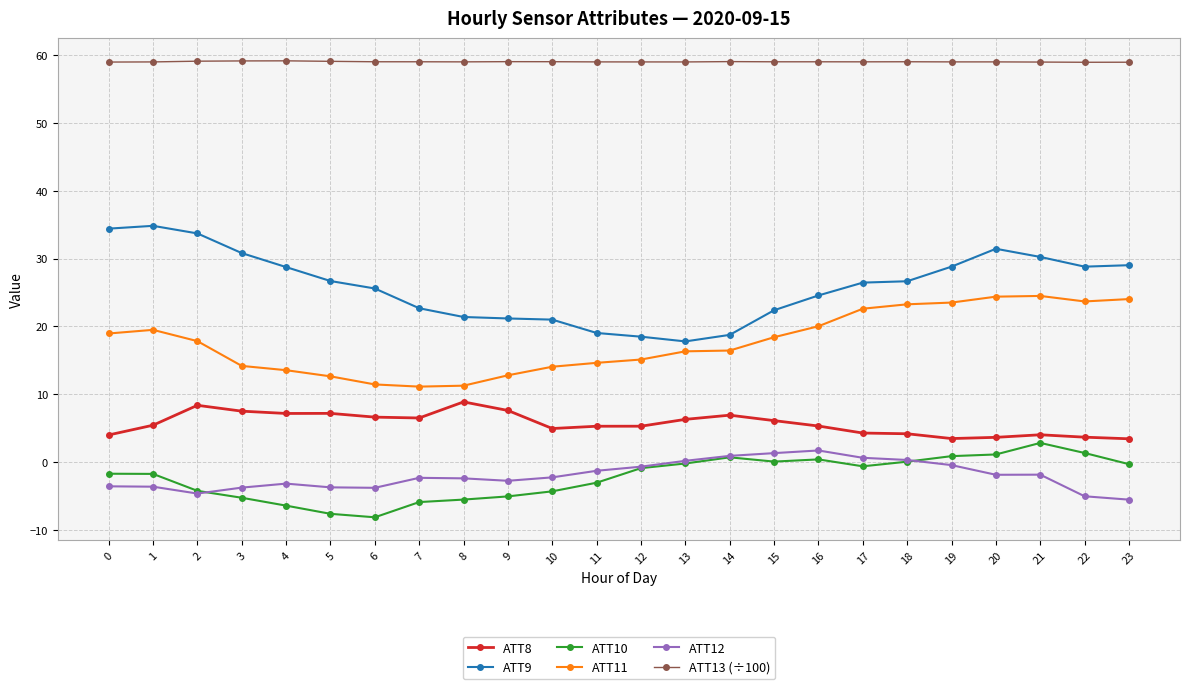

Is the value of ATT9 at 5 greater than the value of ATT8 at 1?

Yes